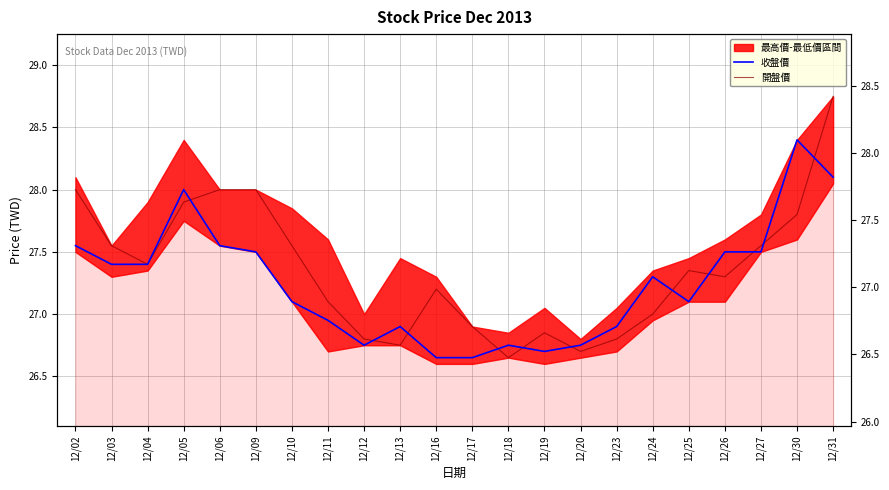

Rank the series by their maximum value, from highest to lowest.

開盤價, 收盤價